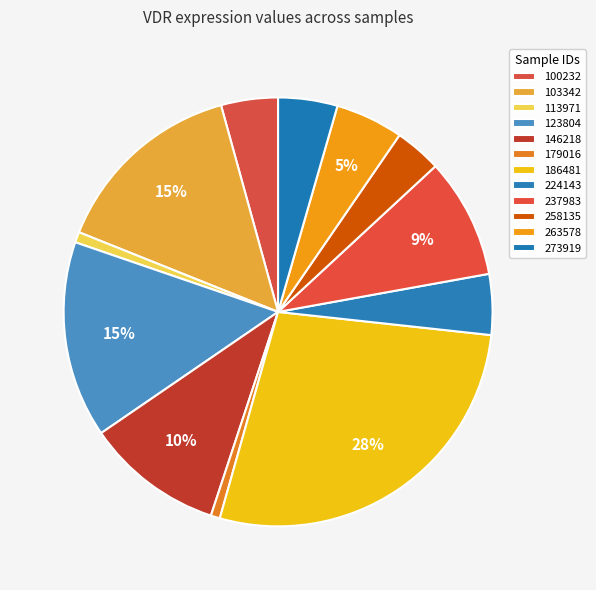

What is the change in value from 100232 to 146218?

+11.2